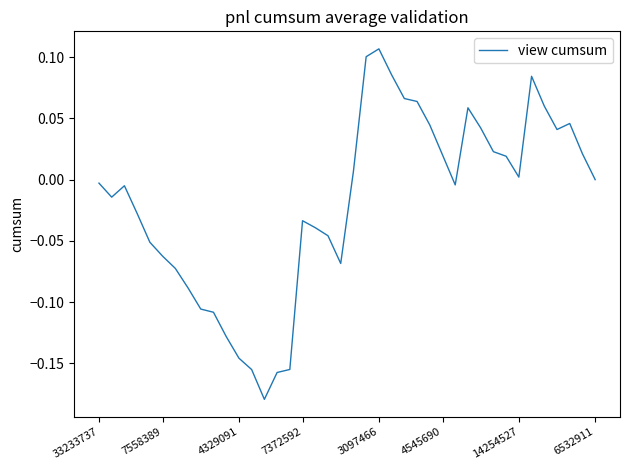

What is the difference between the maximum and minimum values?

0.3